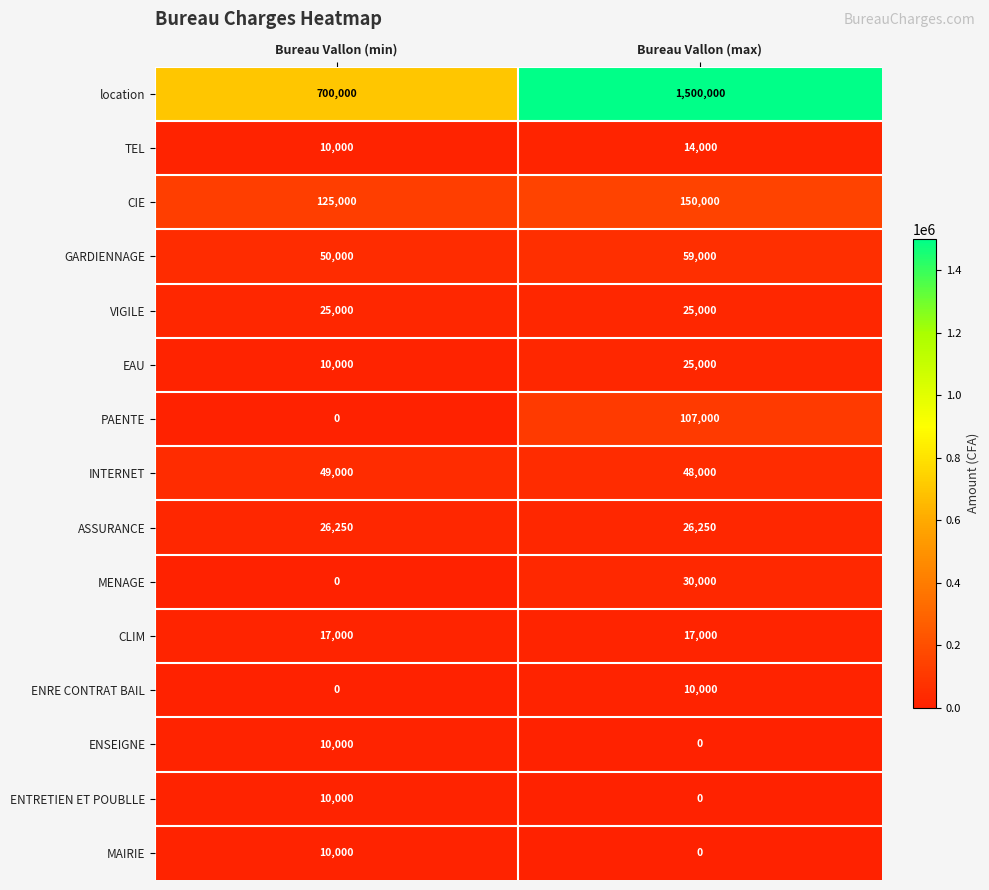

Reading right to left, extract all data points from this chart.

location: Bureau Vallon (max)=1500000	Bureau Vallon (min)=700000
TEL: Bureau Vallon (max)=14000	Bureau Vallon (min)=10000
CIE: Bureau Vallon (max)=150000	Bureau Vallon (min)=125000
GARDIENNAGE: Bureau Vallon (max)=59000	Bureau Vallon (min)=50000
VIGILE: Bureau Vallon (max)=25000	Bureau Vallon (min)=25000
EAU: Bureau Vallon (max)=25000	Bureau Vallon (min)=10000
PAENTE: Bureau Vallon (max)=107000	Bureau Vallon (min)=0
INTERNET: Bureau Vallon (max)=48000	Bureau Vallon (min)=49000
ASSURANCE: Bureau Vallon (max)=26250	Bureau Vallon (min)=26250
MENAGE: Bureau Vallon (max)=30000	Bureau Vallon (min)=0
CLIM: Bureau Vallon (max)=17000	Bureau Vallon (min)=17000
ENRE CONTRAT BAIL: Bureau Vallon (max)=10000	Bureau Vallon (min)=0
ENSEIGNE: Bureau Vallon (max)=0	Bureau Vallon (min)=10000
ENTRETIEN ET POUBLLE: Bureau Vallon (max)=0	Bureau Vallon (min)=10000
MAIRIE: Bureau Vallon (max)=0	Bureau Vallon (min)=10000